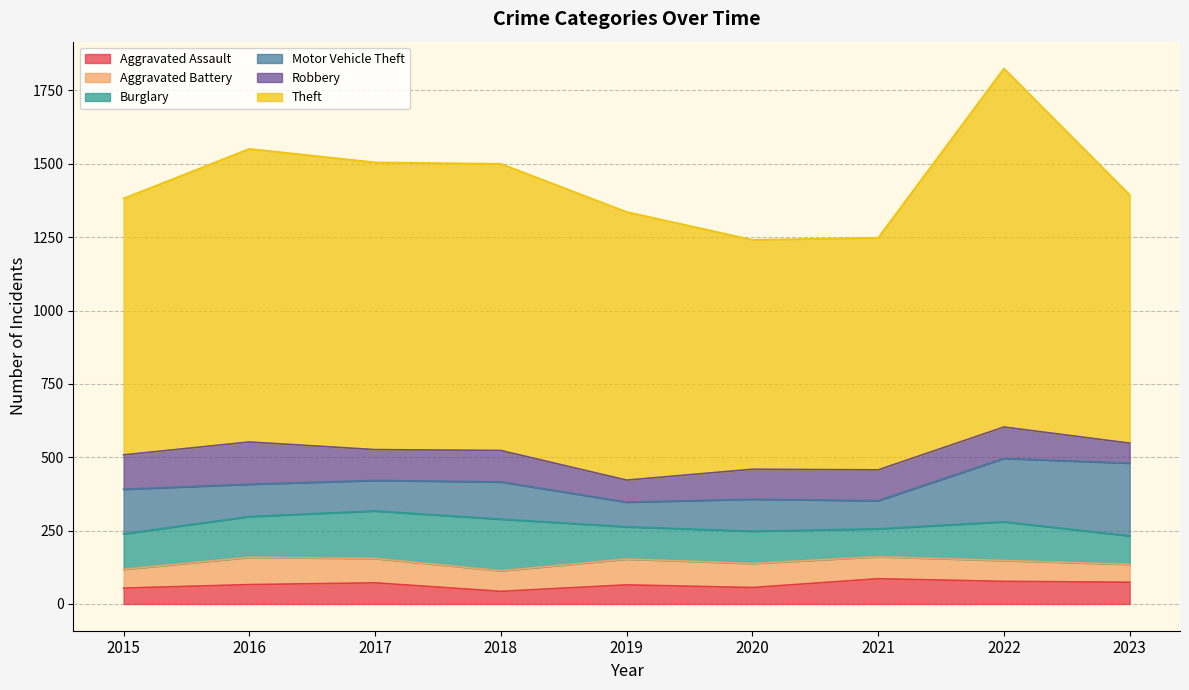

At which label does Burglary reach its peak?

2018